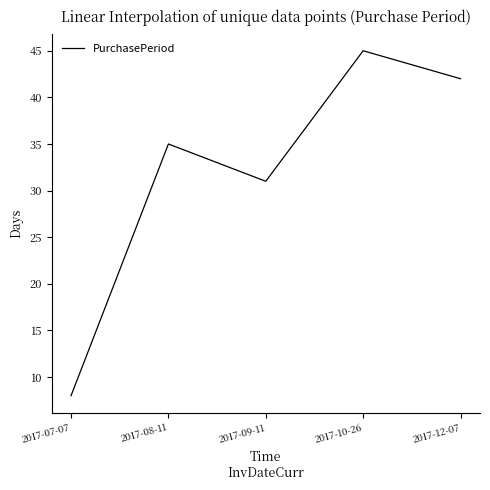

What is the minimum value shown in the chart?

8